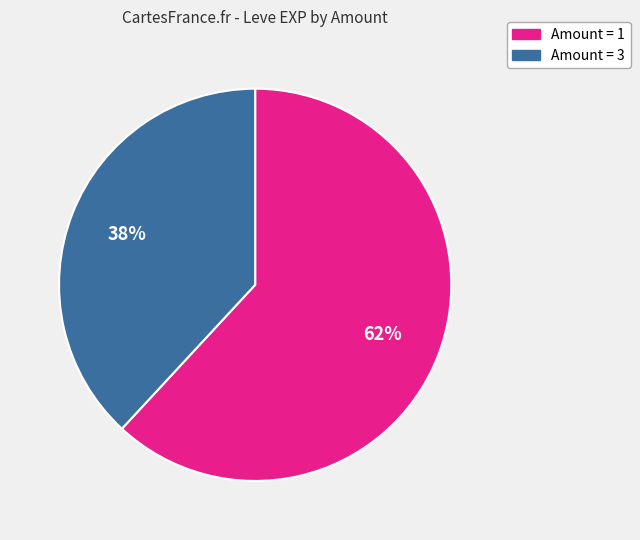

To the nearest percent, what is the difference between the largest and smallest slice percentages?

24%